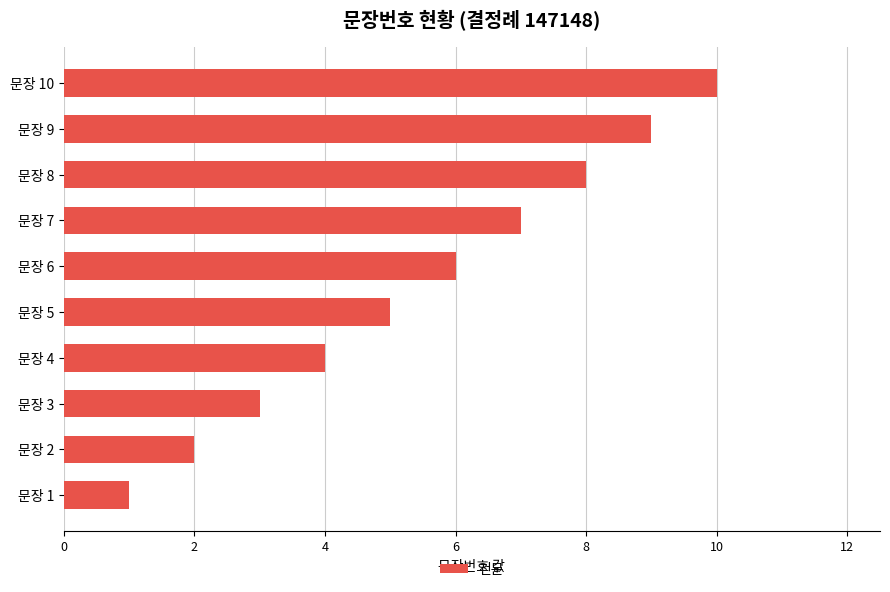

List the labels in order of value, smallest first.

문장 1, 문장 2, 문장 3, 문장 4, 문장 5, 문장 6, 문장 7, 문장 8, 문장 9, 문장 10